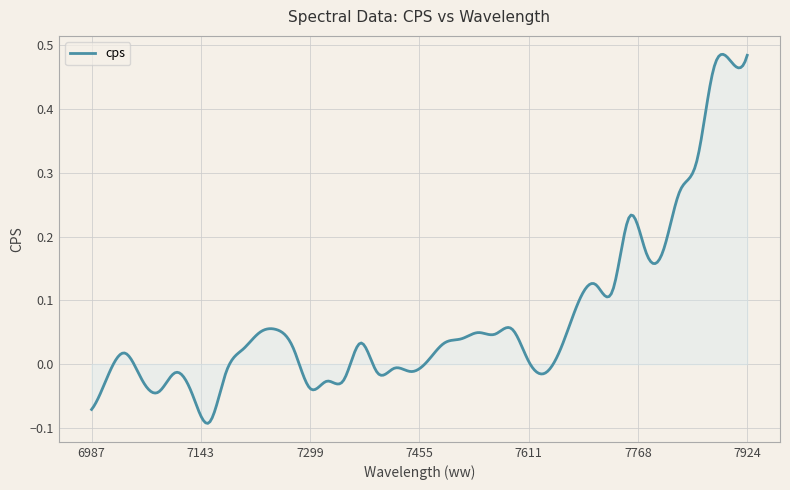

What is the difference between the maximum and minimum values?

0.6